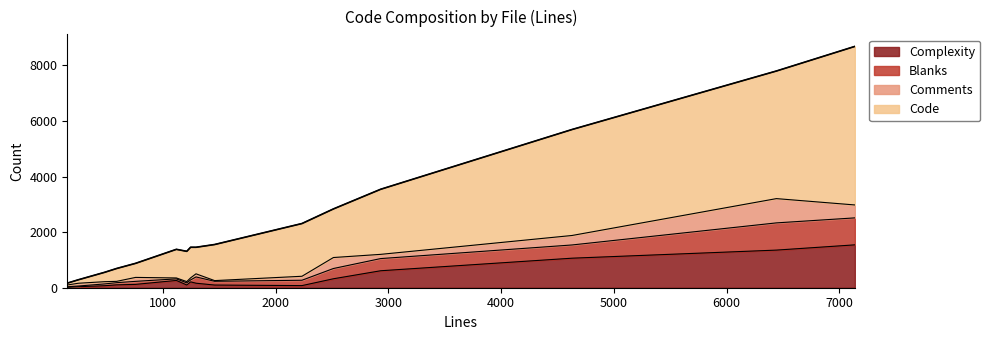

How many interior local valleys does the Code series have?

5